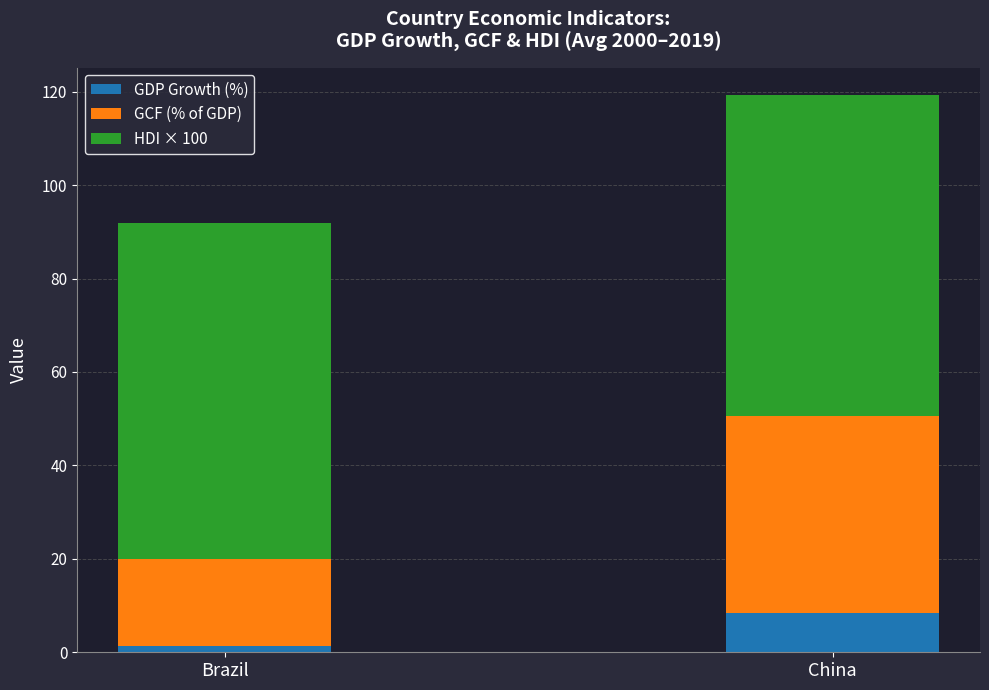

At which label does GDP Growth (%) reach its minimum?

Brazil